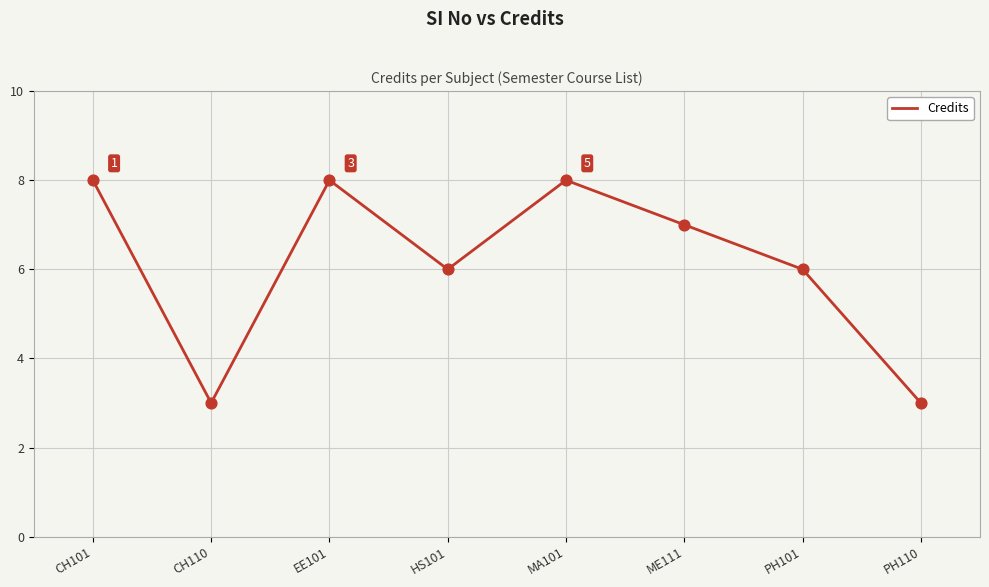

What is the change in value from CH101 to PH110?

-5